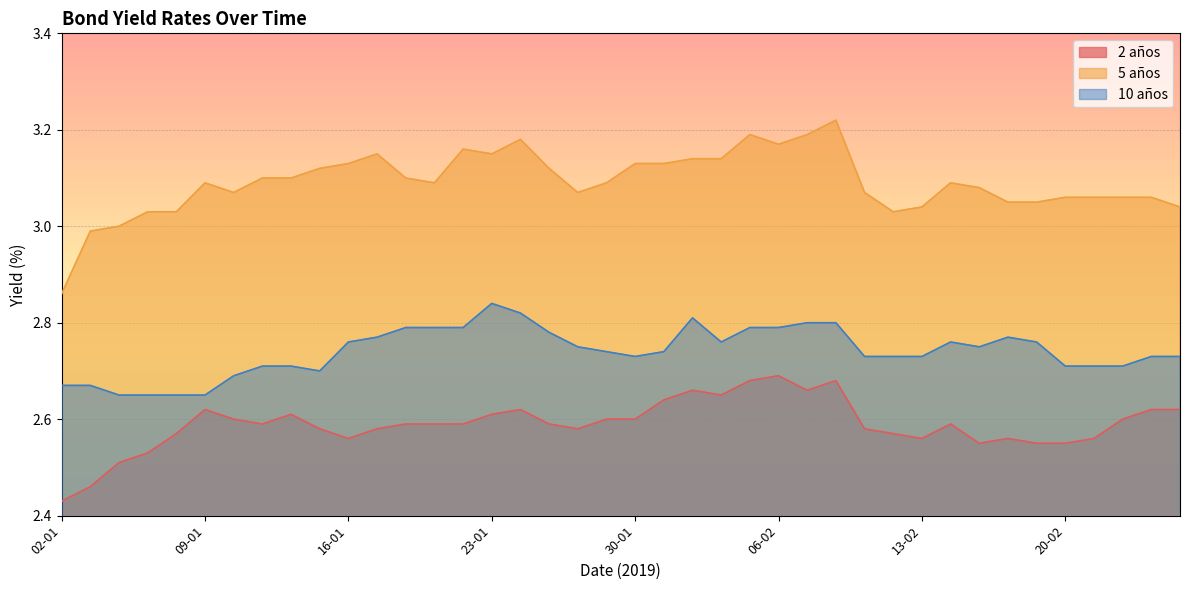

What is the greatest value displayed?

3.2